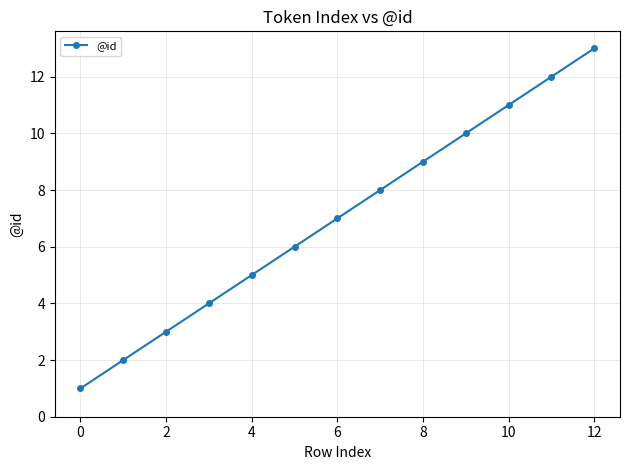

What is the minimum value shown in the chart?

1